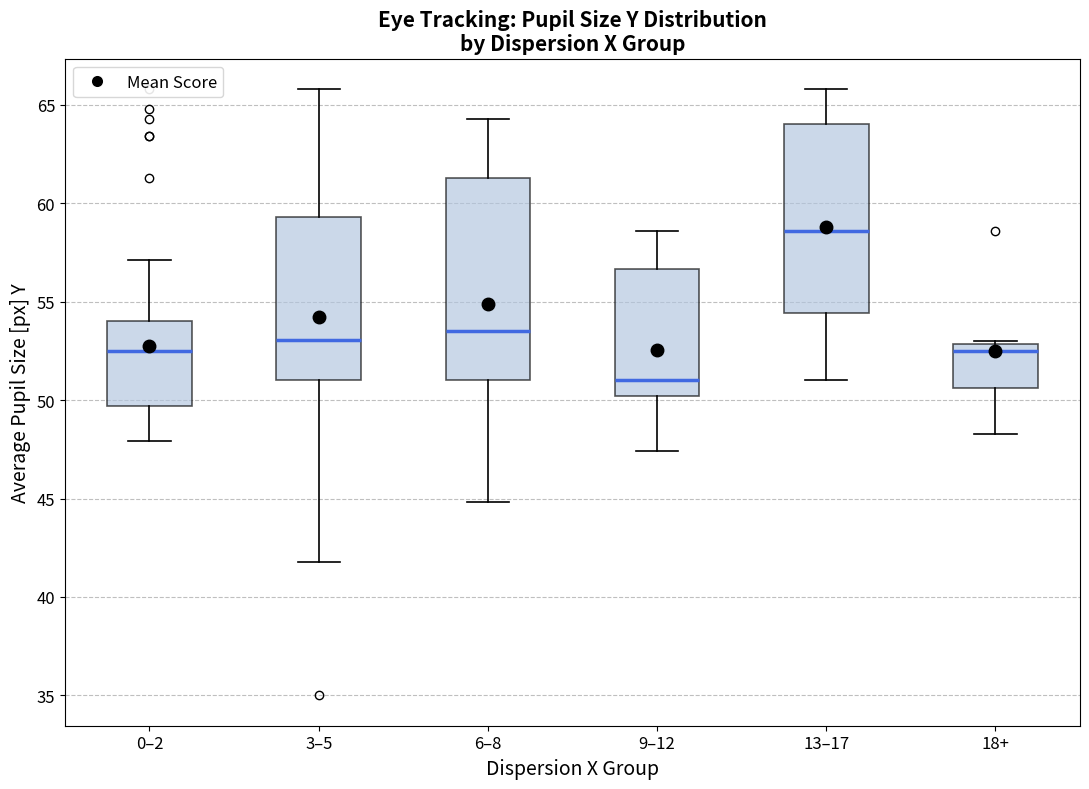

Where does the upper whisker of the box for 3–5 end on the y-axis? The values are not printed on the chart, so give them approximately, as read against the axis.

66.0